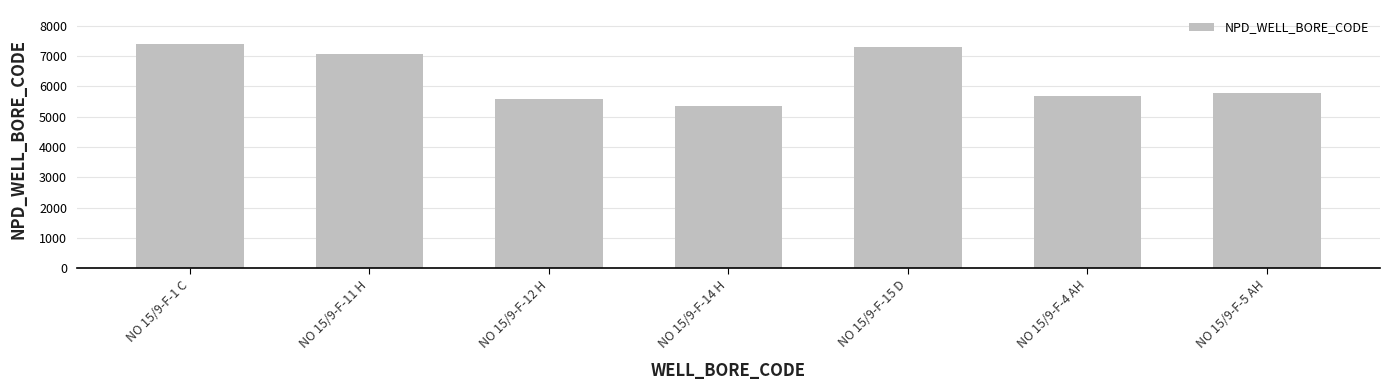

Reading right to left, extract all data points from this chart.

5769	5693	7289	5351	5599	7078	7405